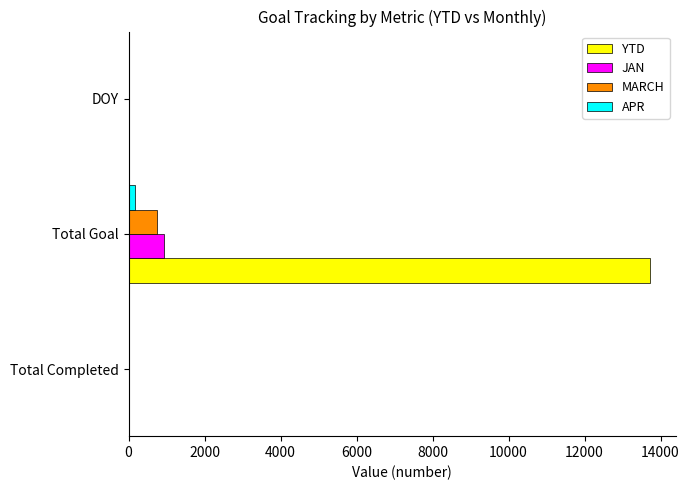

Is the value of JAN at Total Goal greater than the value of MARCH at DOY?

Yes